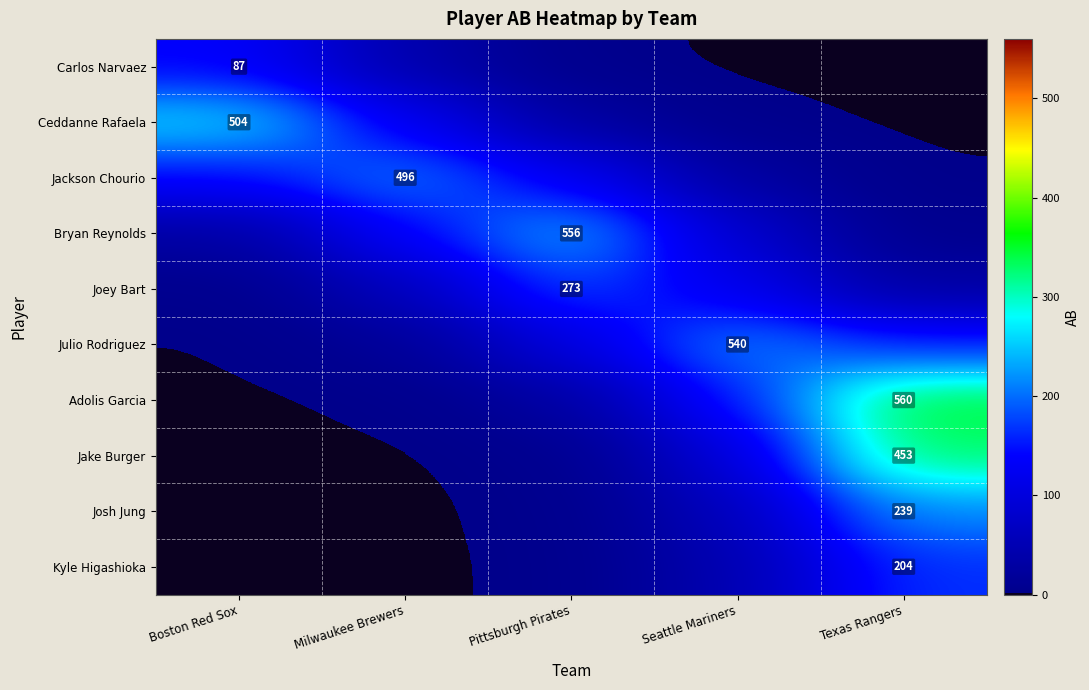

List the labels in order of Jackson Chourio value, smallest first.

Texas Rangers, Seattle Mariners, Pittsburgh Pirates, Boston Red Sox, Milwaukee Brewers